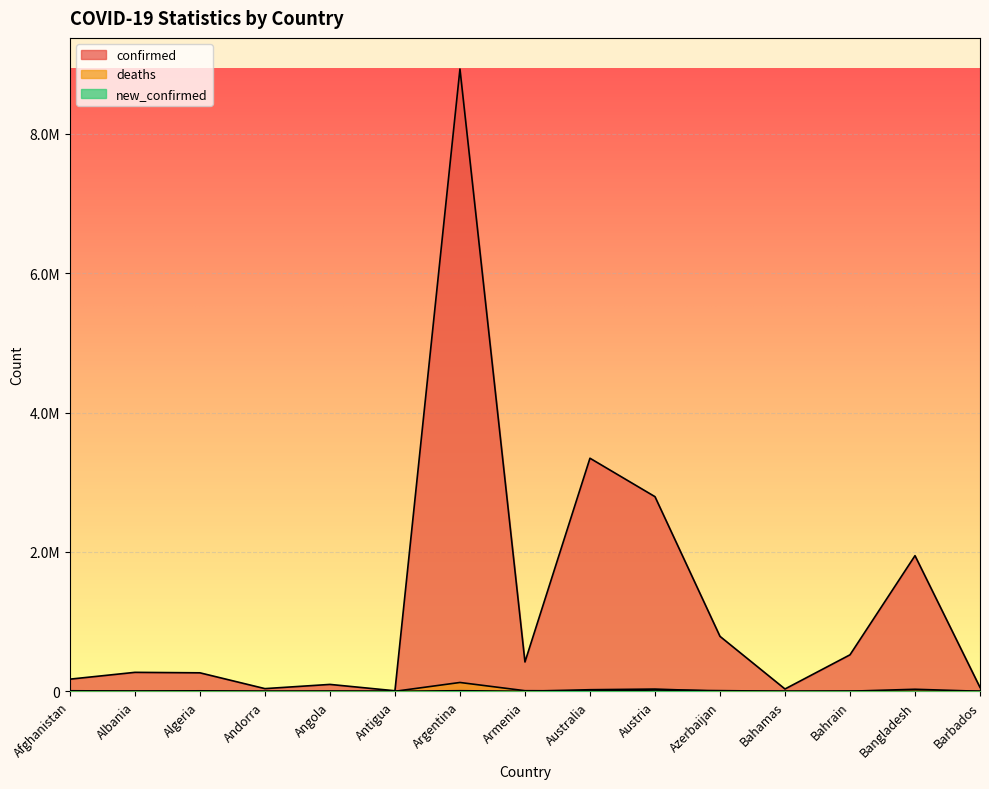

What is the total value across all series at Angola?

100746